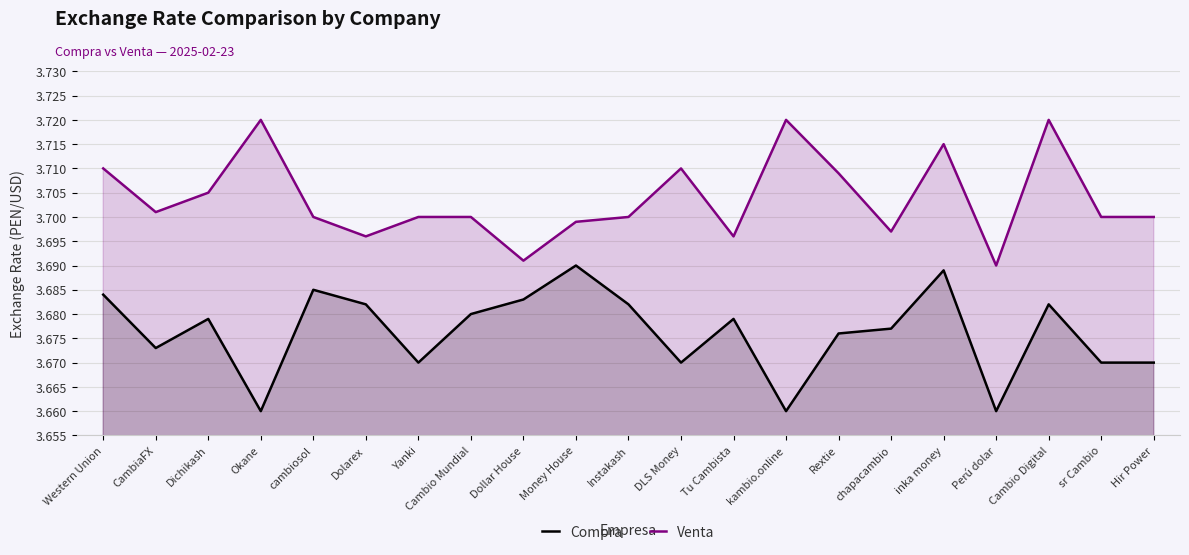

Rank the categories by Venta value from highest to lowest.

Okane, kambio.online, Cambio Digital, inka money, Western Union, DLS Money, Rextie, Dichikash, CambiaFX, cambiosol, Yanki, Cambio Mundial, Instakash, sr Cambio, Hir Power, Money House, chapacambio, Dolarex, Tu Cambista, Dollar House, Perú dolar